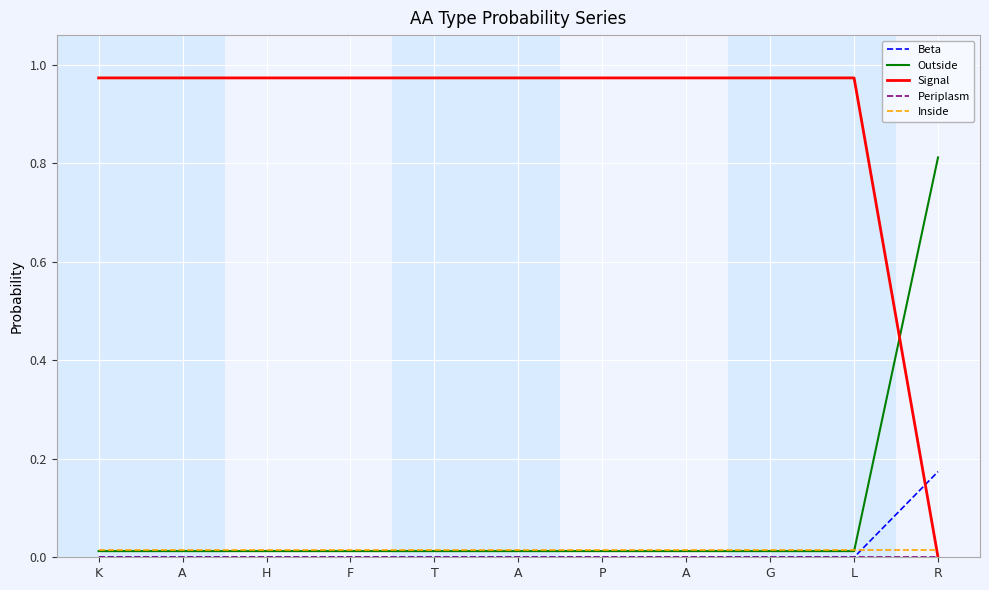

How many intersections are there between Inside and Beta?

1